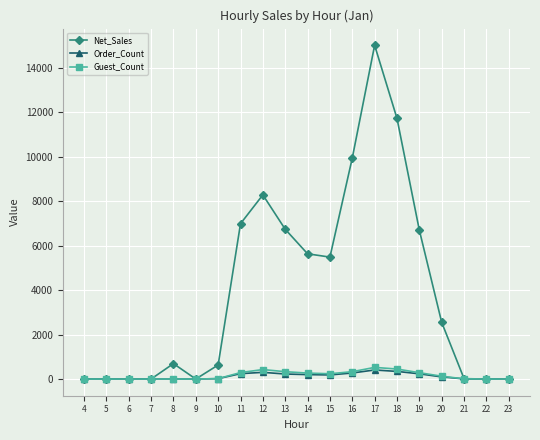

What is the greatest value displayed?

15013.0